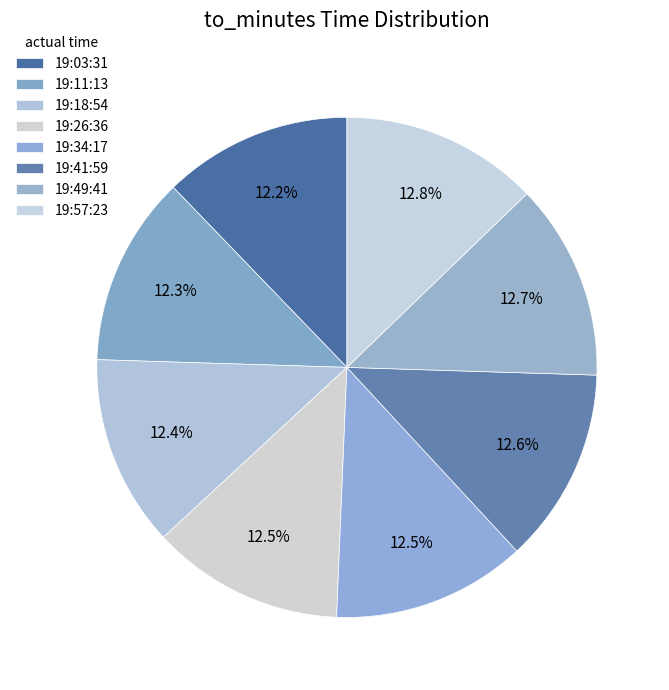

Between 19:34:17 and 19:26:36, which is larger?

19:34:17